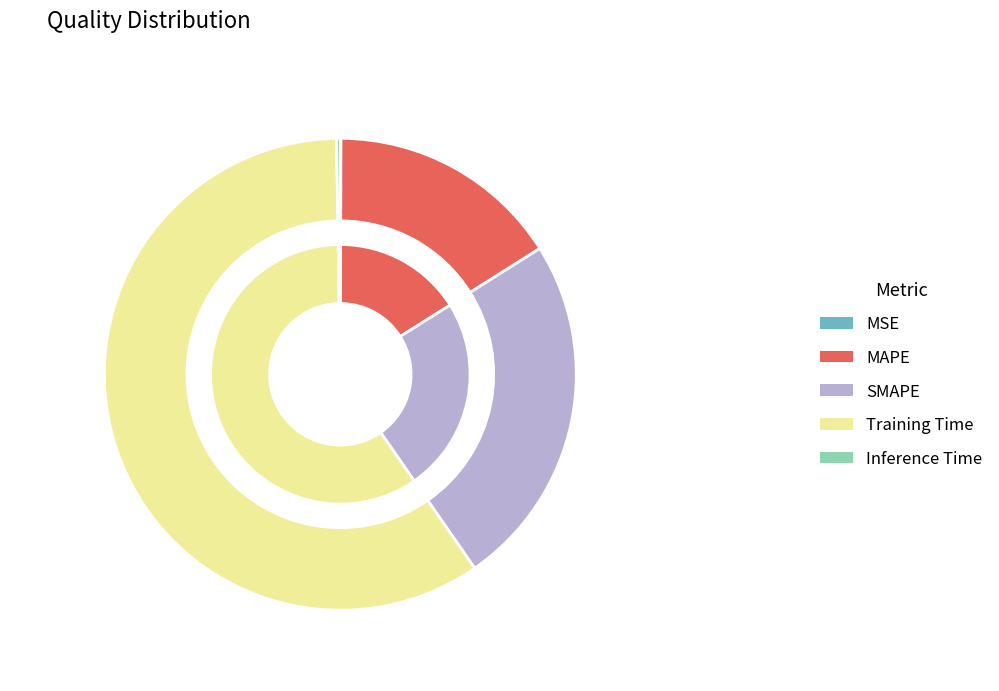

What is the change in value from MSE to MAPE?

+0.7